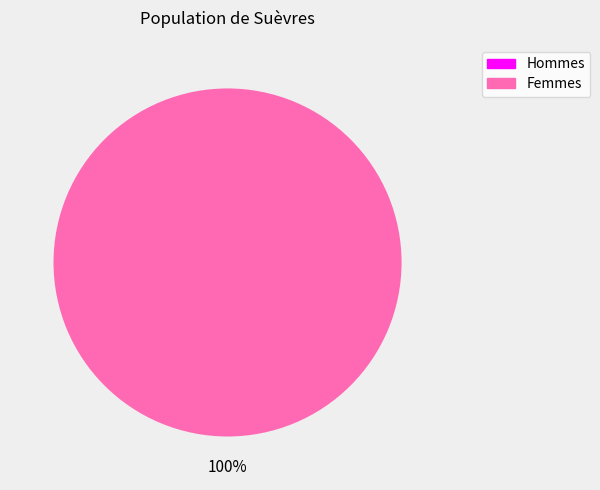

Count the number of slices in the pie.

2